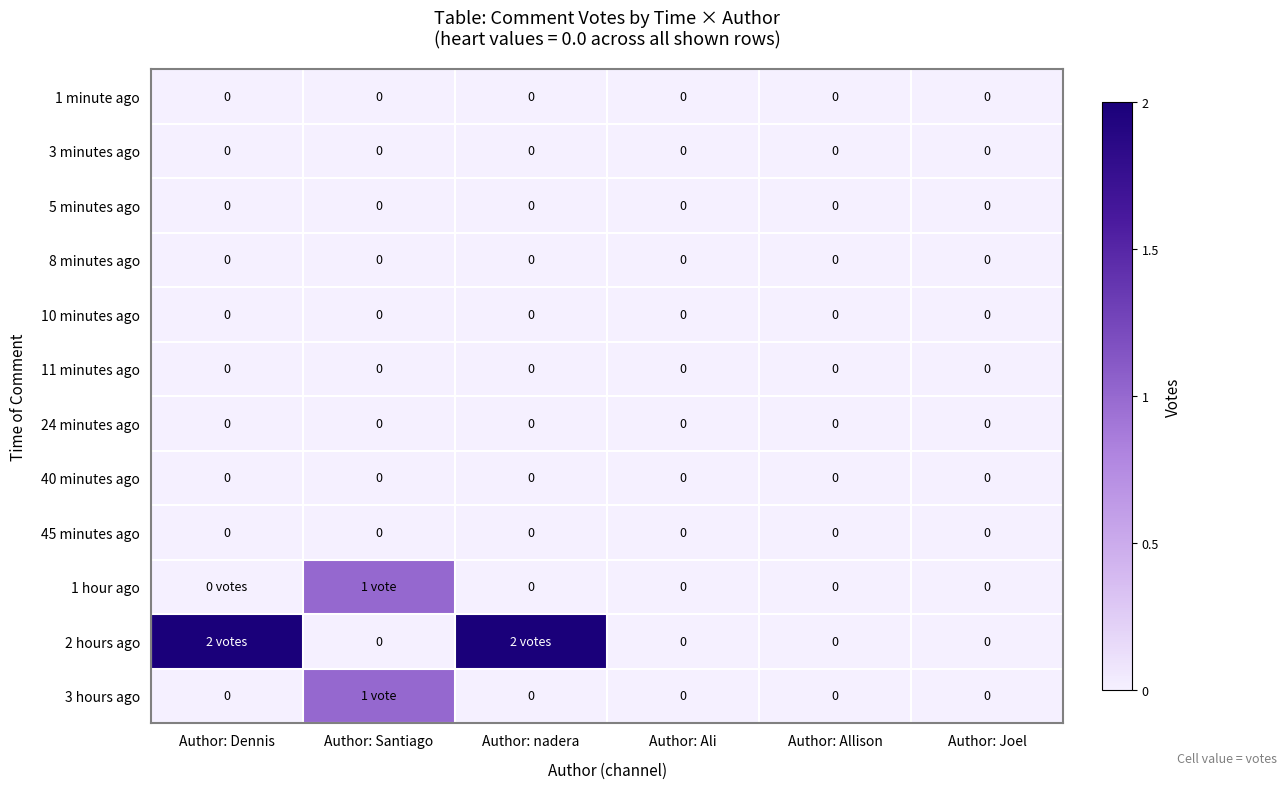

What is the maximum value shown in the chart?

2